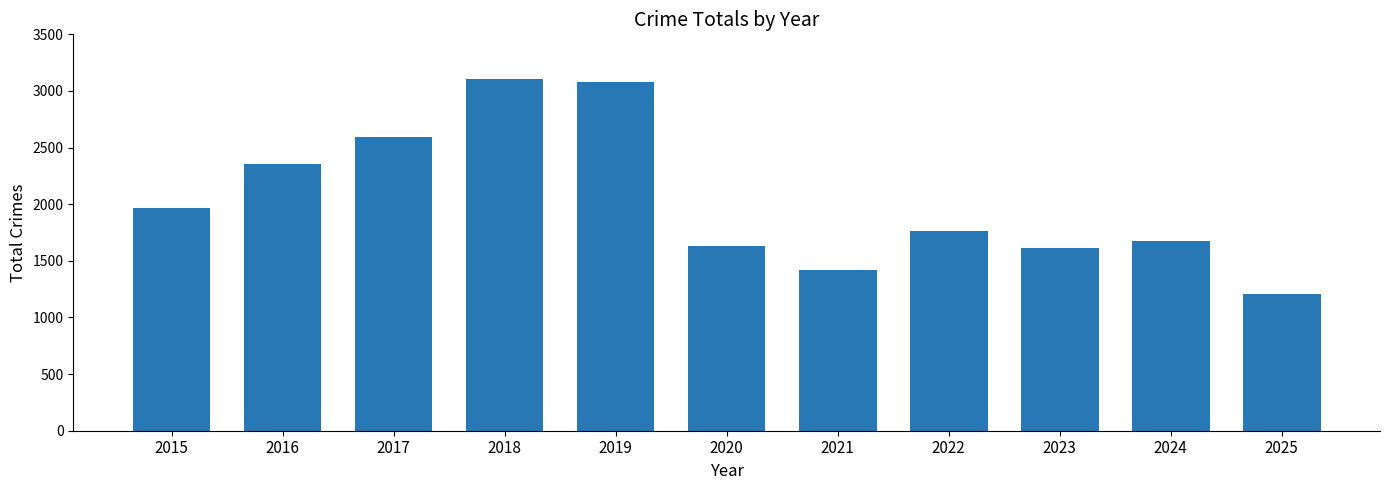

Which label corresponds to the smallest value in the chart?

2025